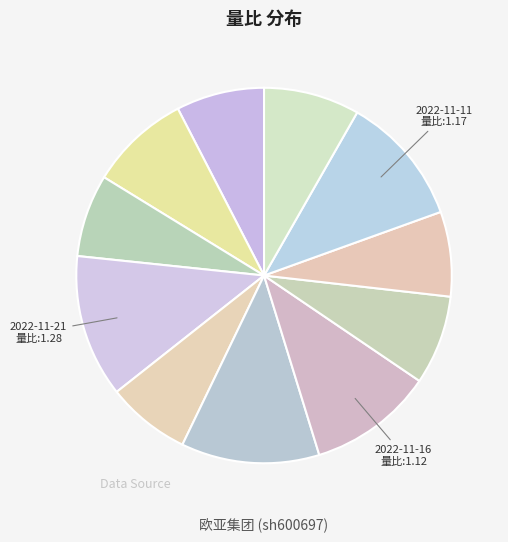

How many slices are in this pie chart?

11